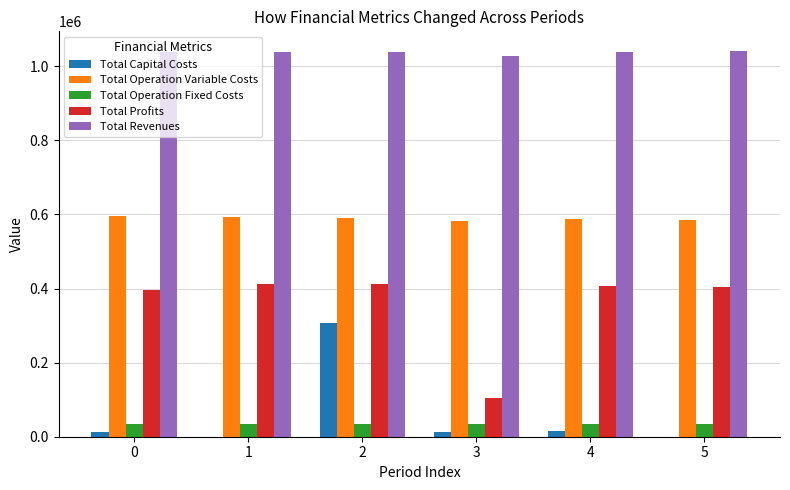

What is the approximate value of Total Revenues at 1?

1039537.1